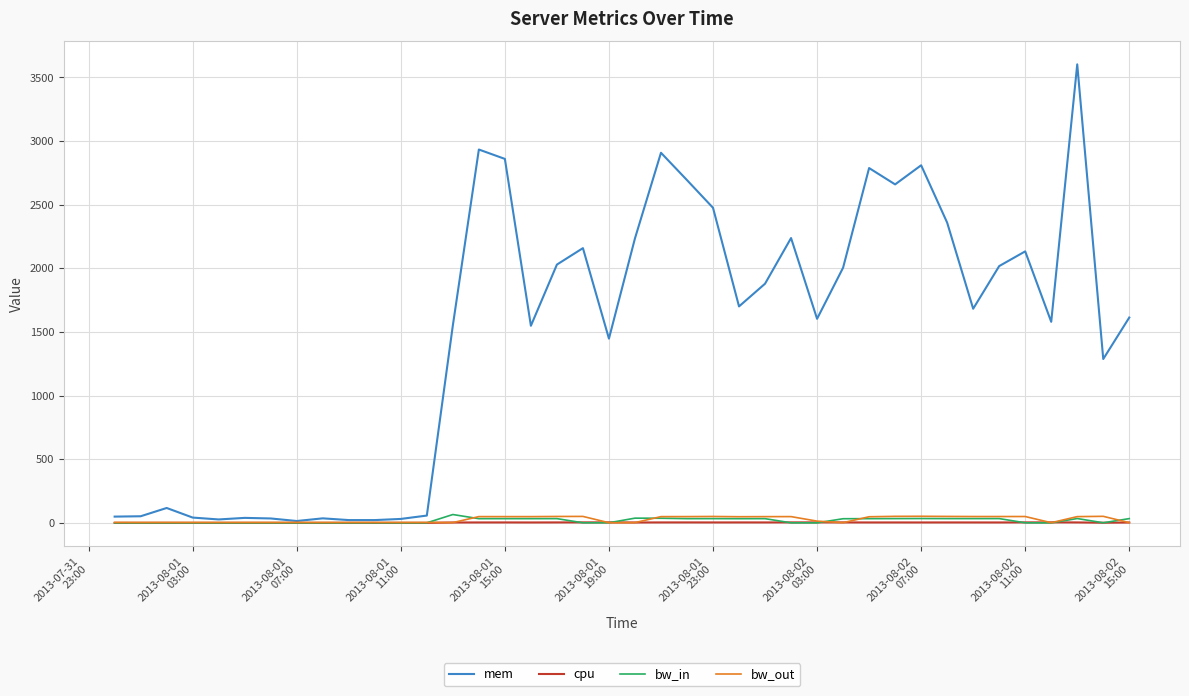

What is the highest value of the mem series?

3601.8